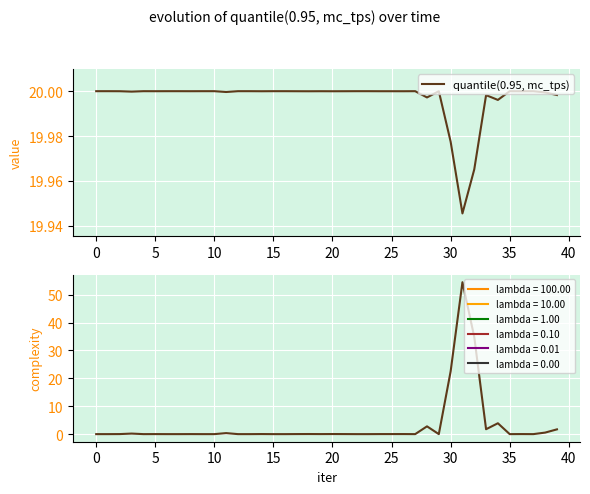

Between 40 and 11, which is larger?

11